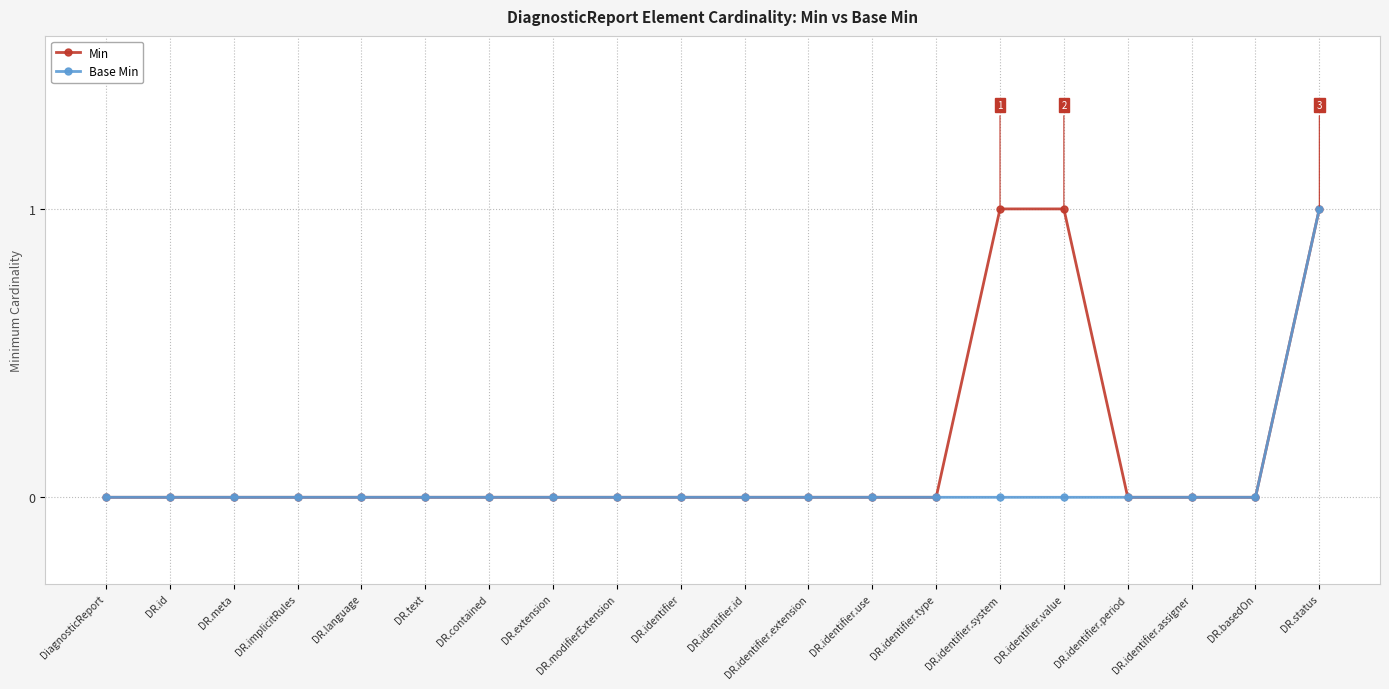

What is the label of the 8th point from the left?

DR.extension